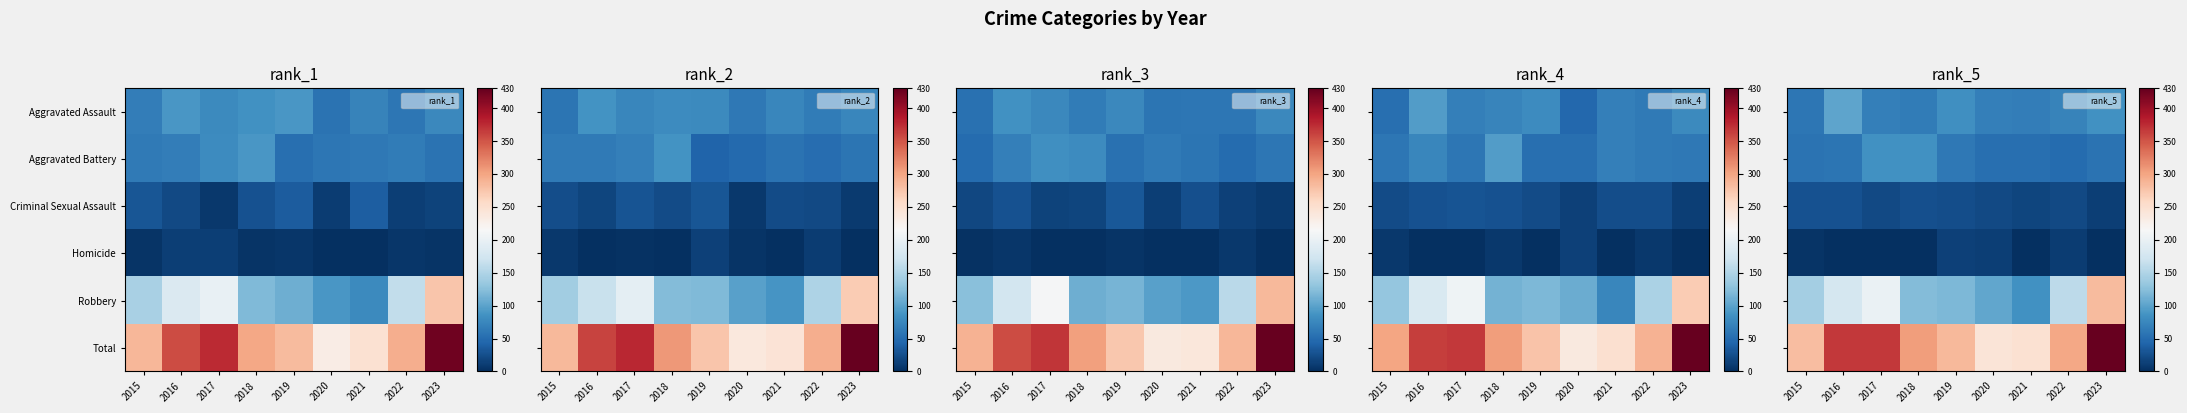

What is the spread (max minus min) of values at 2018?

306.8